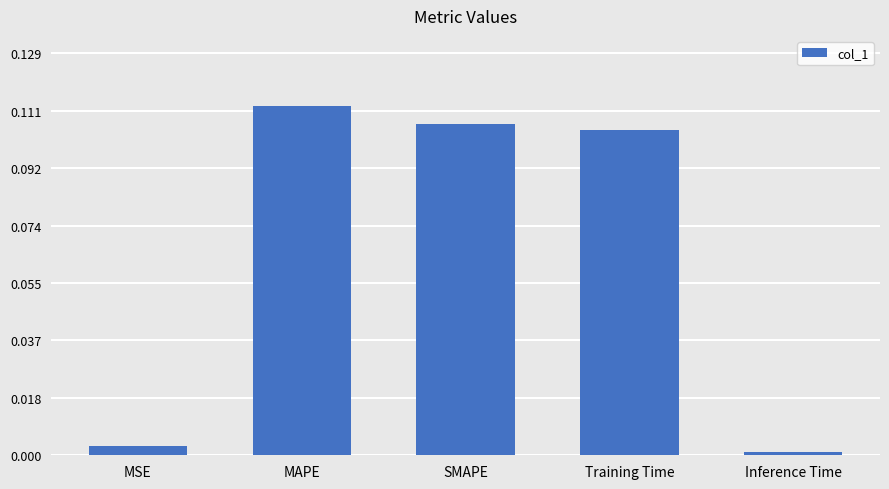

Is it true that the value at MAPE is 0.2?

False